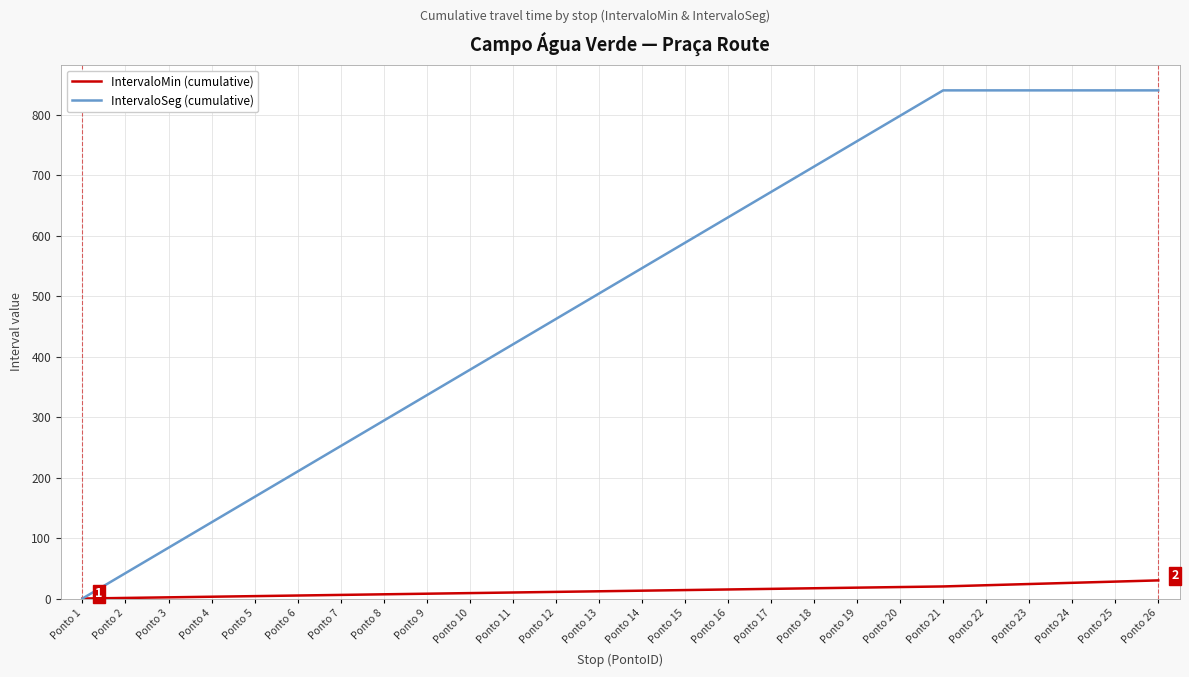

Is it true that IntervaloMin (cumulative) equals 28 at Ponto 25?

True